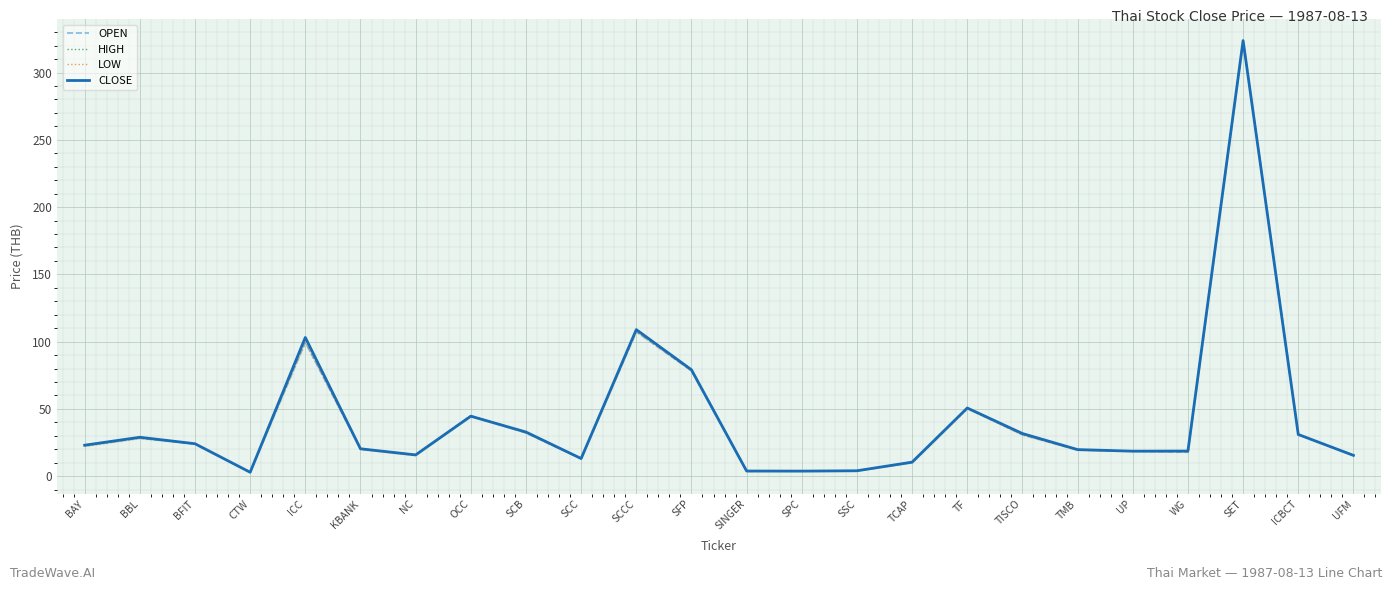

True or false: CLOSE and LOW cross at least once.

False